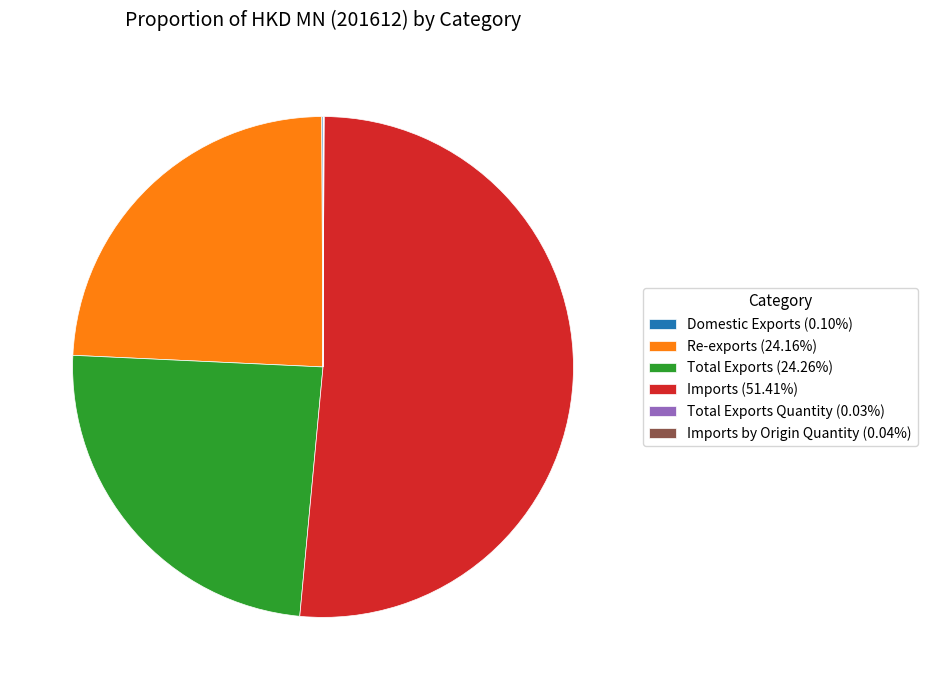

Is the sum of Total Exports (24.26%) and Re-exports (24.16%) greater than half?

No